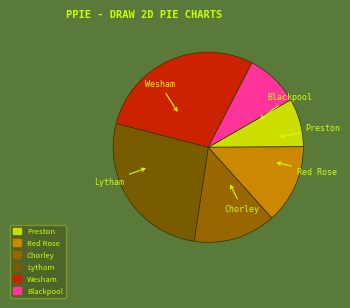

Is Lytham the majority of the pie?

No